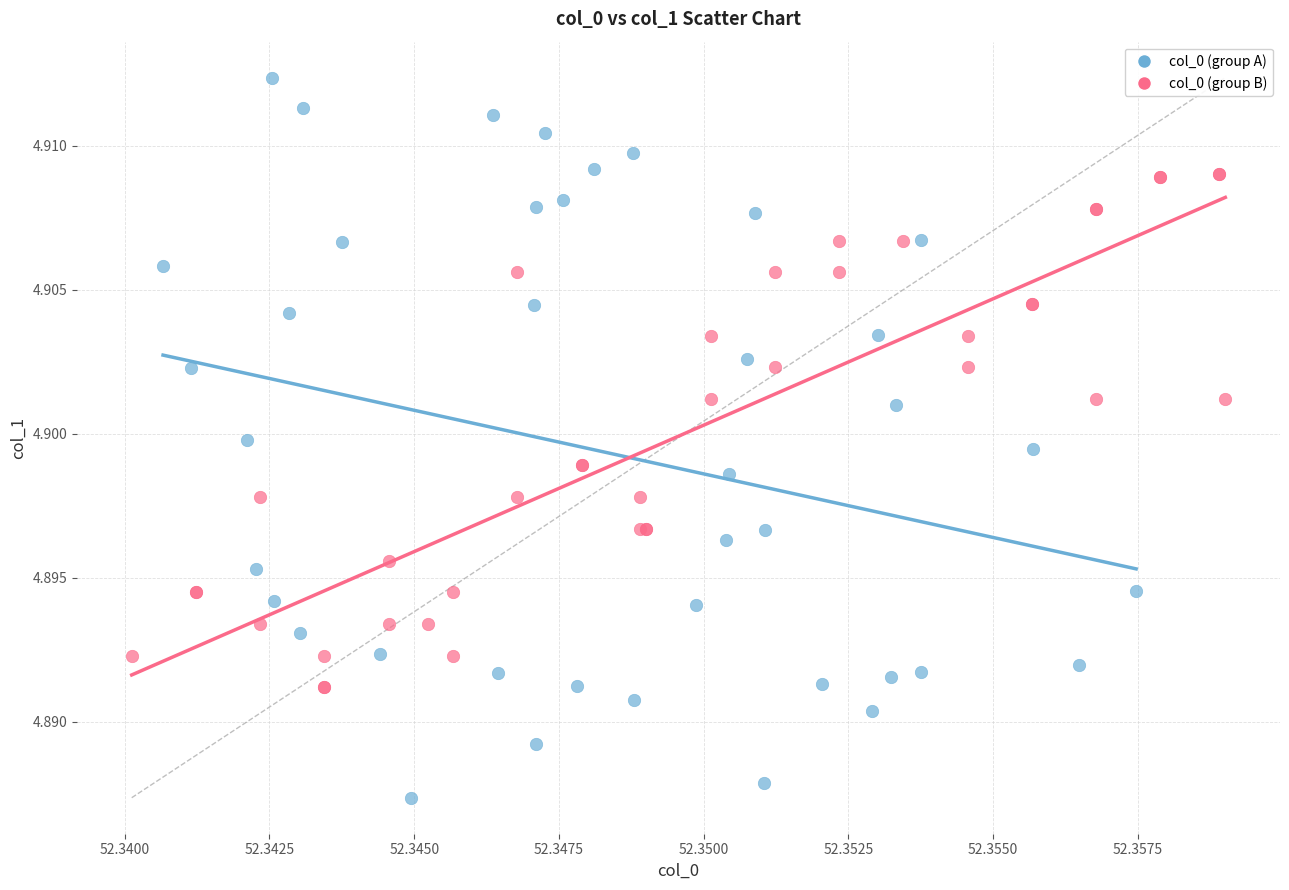

Which series contains the lowest Y value?

col_0 (group A)